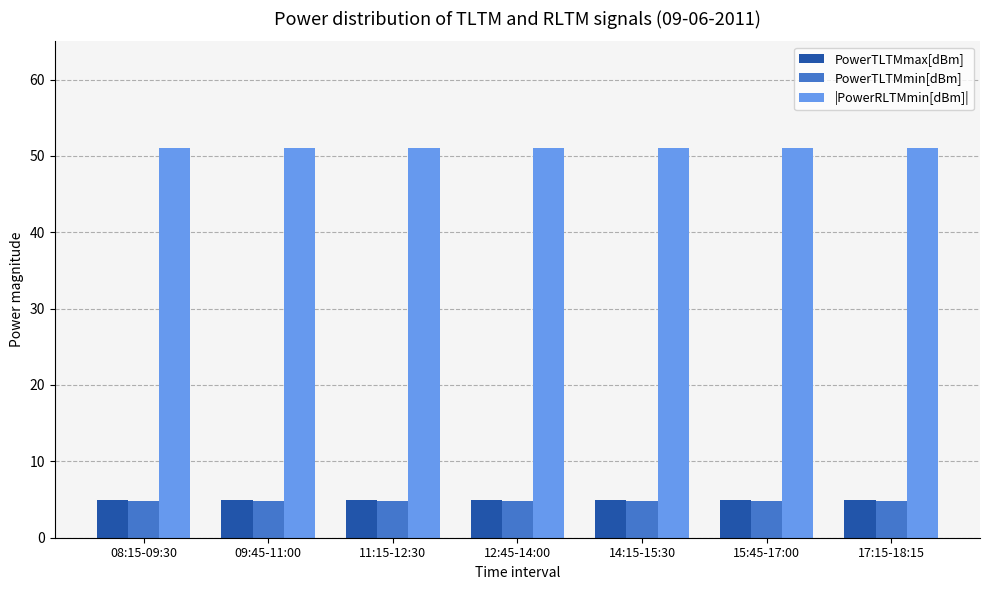

What is the spread (max minus min) of values at 09:45-11:00?

46.2